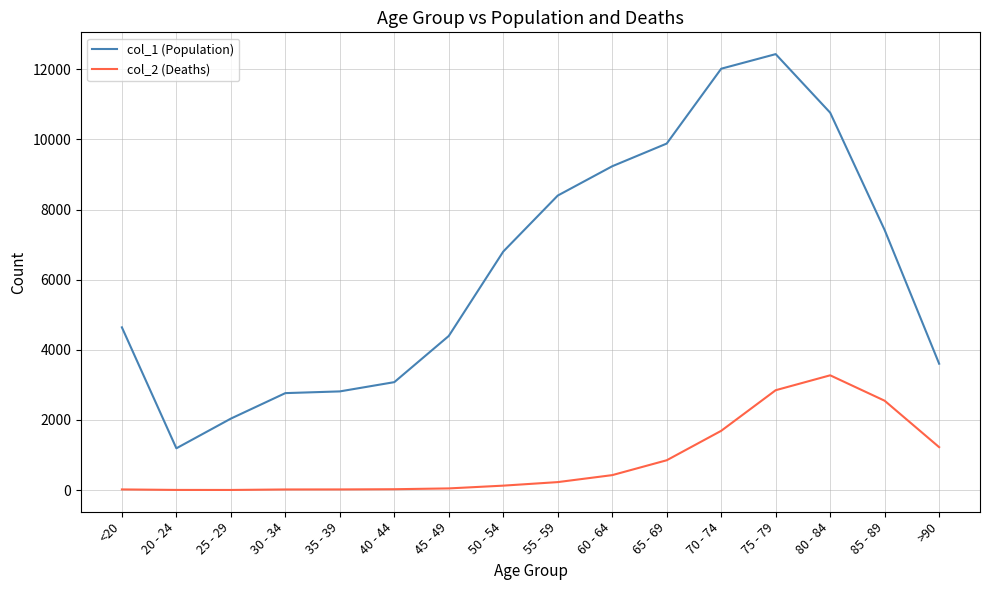

In col_1 (Population), how many points are higher than both neighbors (excluding endpoints)?

1